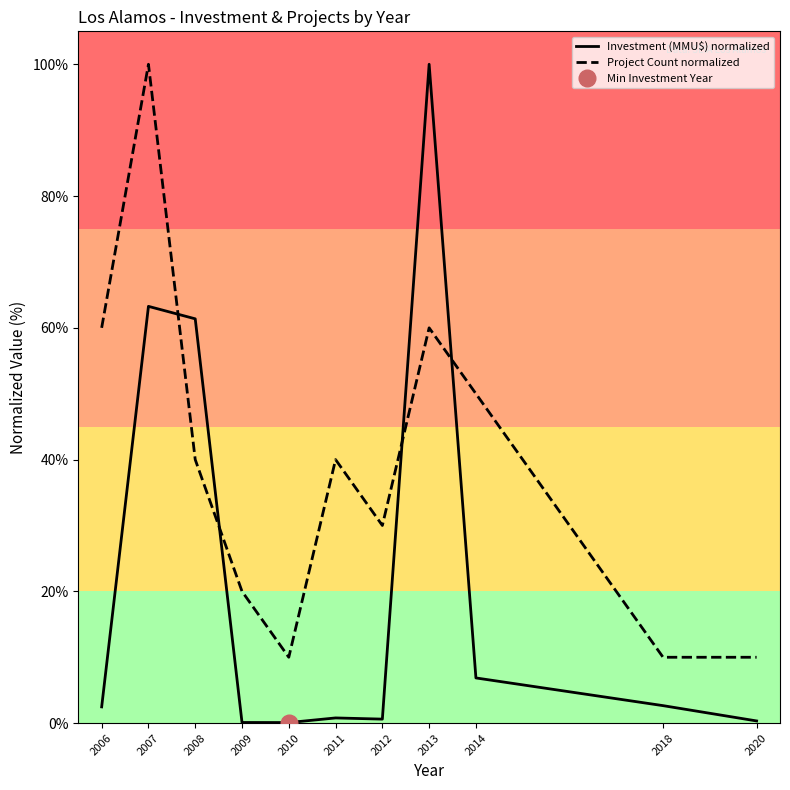

How many data points in Project Count normalized are less than 40?

5